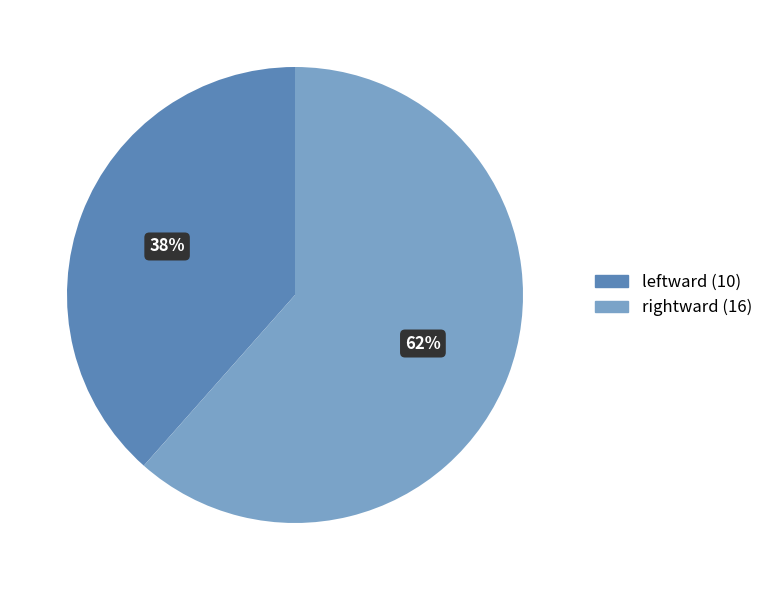

Is there a majority slice in this chart?

Yes